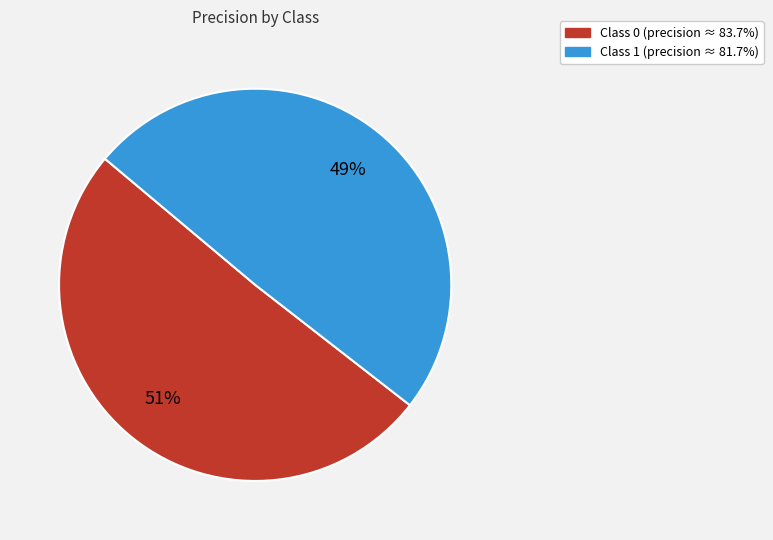

How many slices are in this pie chart?

2